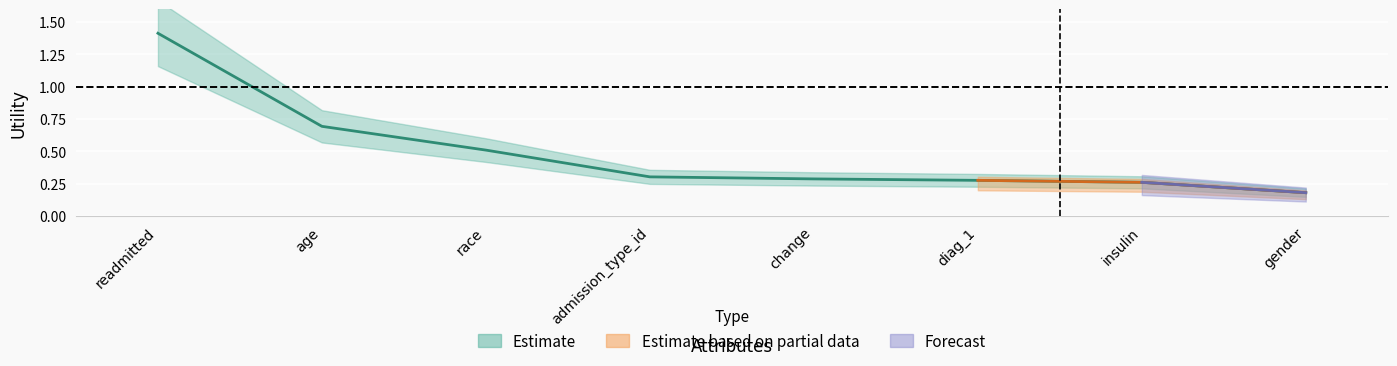

Reading left to right, transcribe all the data shown in this chart.

readmitted=1.4	age=0.7	race=0.5	admission_type_id=0.3	change=0.3	diag_1=0.3	insulin=0.3	gender=0.2